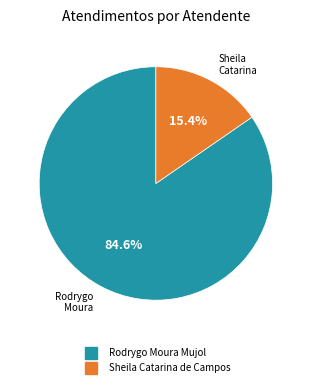

Rank the categories by value from lowest to highest.

Sheila Catarina de Campos, Rodrygo Moura Mujol